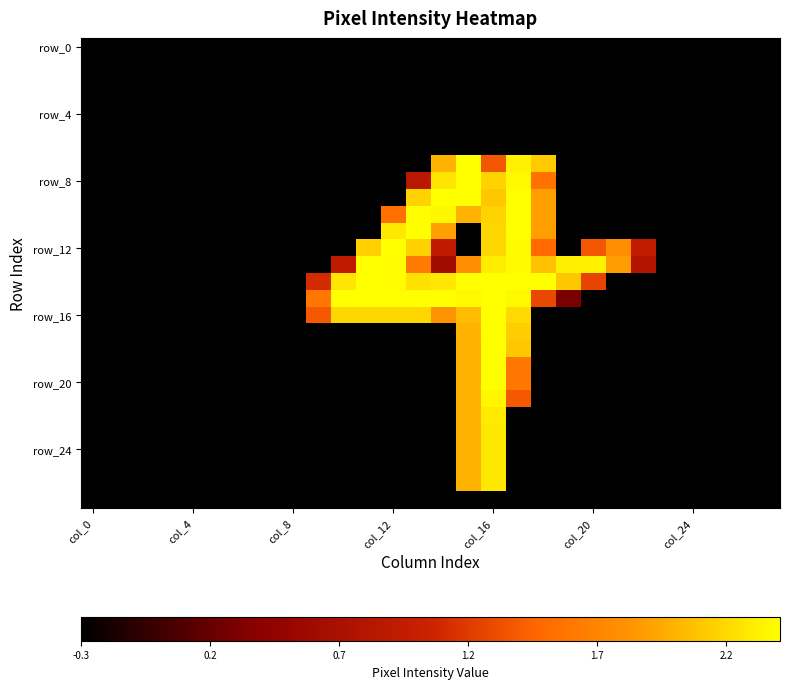

Which category has the lowest value across all series?

col_0